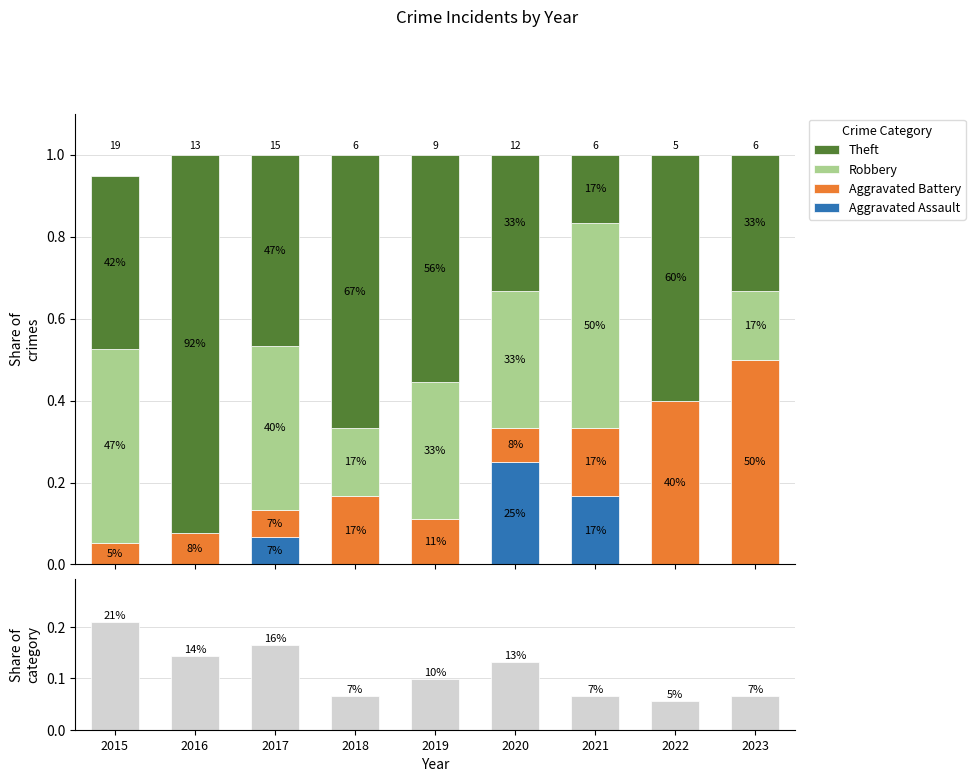

Reading right to left, list all the values displayed in this chart.

Aggravated Assault: 0.0	0.0	0.2	0.2	0.0	0.0	0.1	0.0	0.0
Aggravated Battery: 0.5	0.4	0.2	0.1	0.1	0.2	0.1	0.1	0.1
Robbery: 0.2	0.0	0.5	0.3	0.3	0.2	0.4	0.0	0.5
Theft: 0.3	0.6	0.2	0.3	0.6	0.7	0.5	0.9	0.4
Share of category: 0.1	0.1	0.1	0.1	0.1	0.1	0.2	0.1	0.2